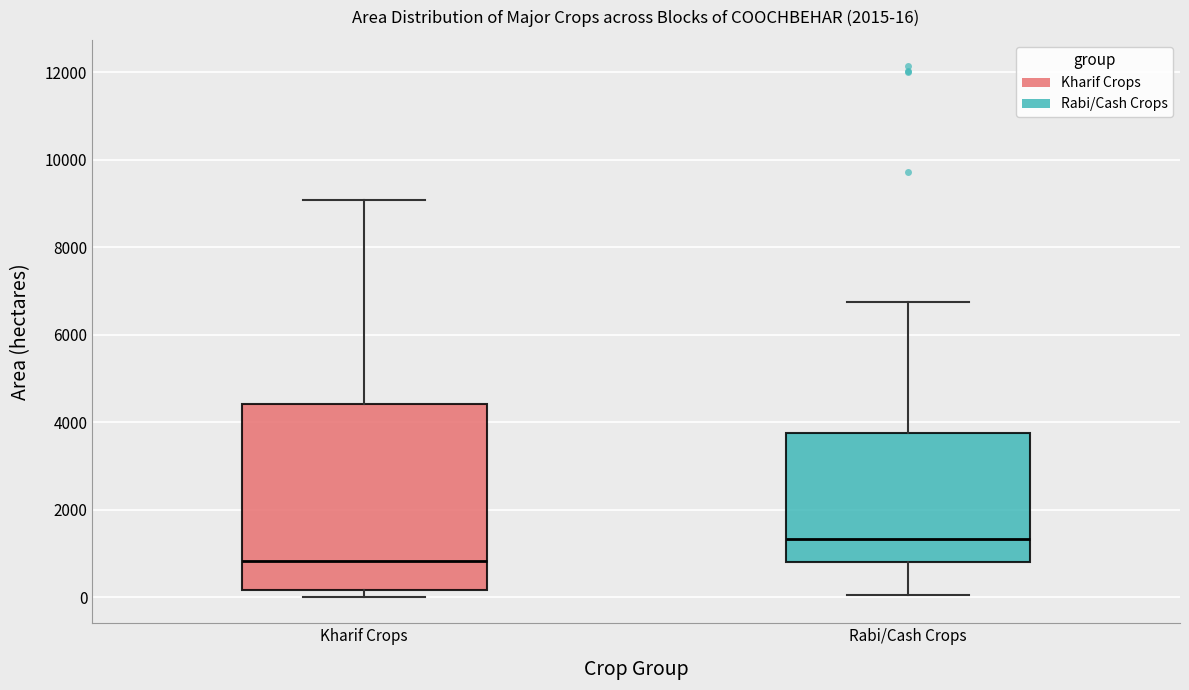

Which box is the tallest, from its lower edge to its upper edge?

Kharif Crops